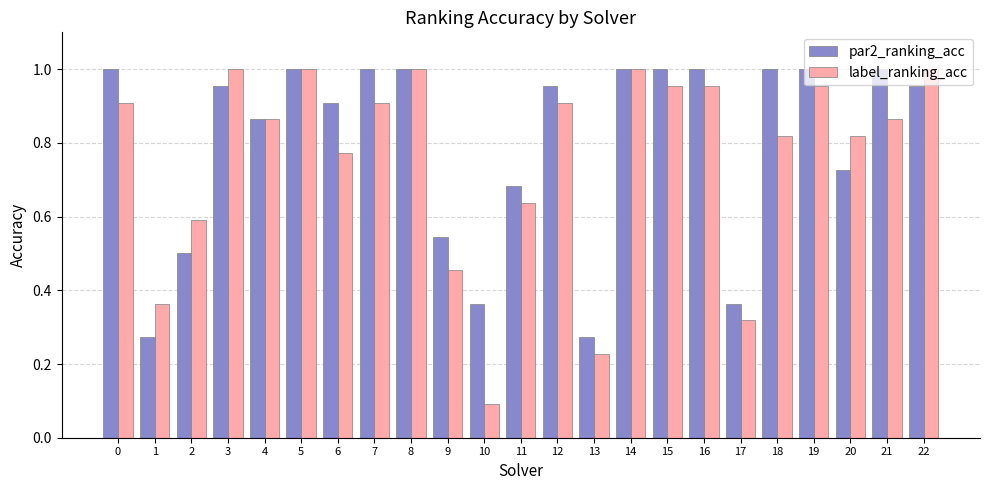

How many distinct data groups are displayed?

2